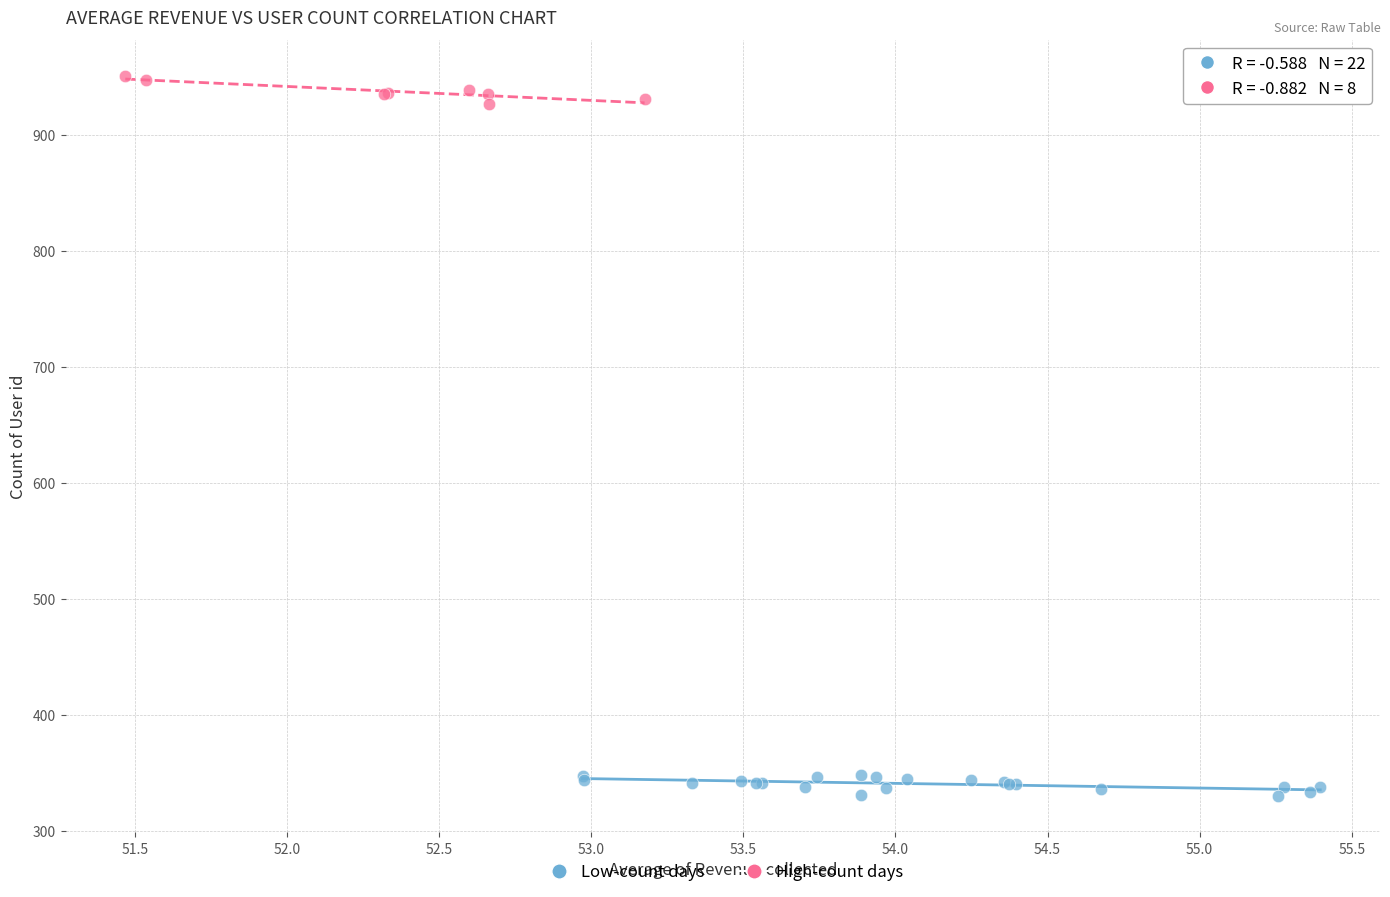

Which series reaches the maximum Y coordinate?

High-count days